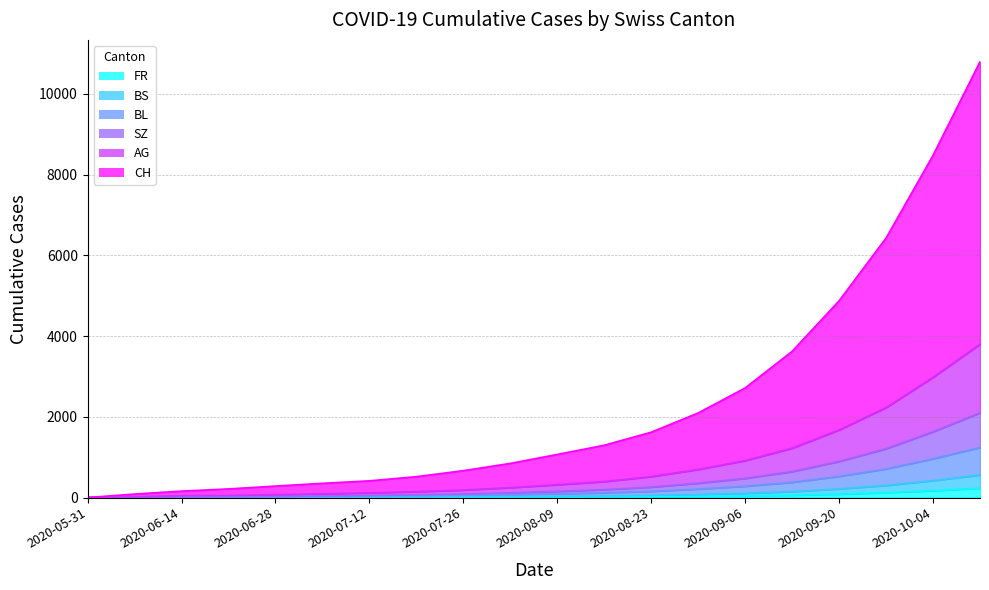

What is the label of the 6th point from the right?

2020-09-06